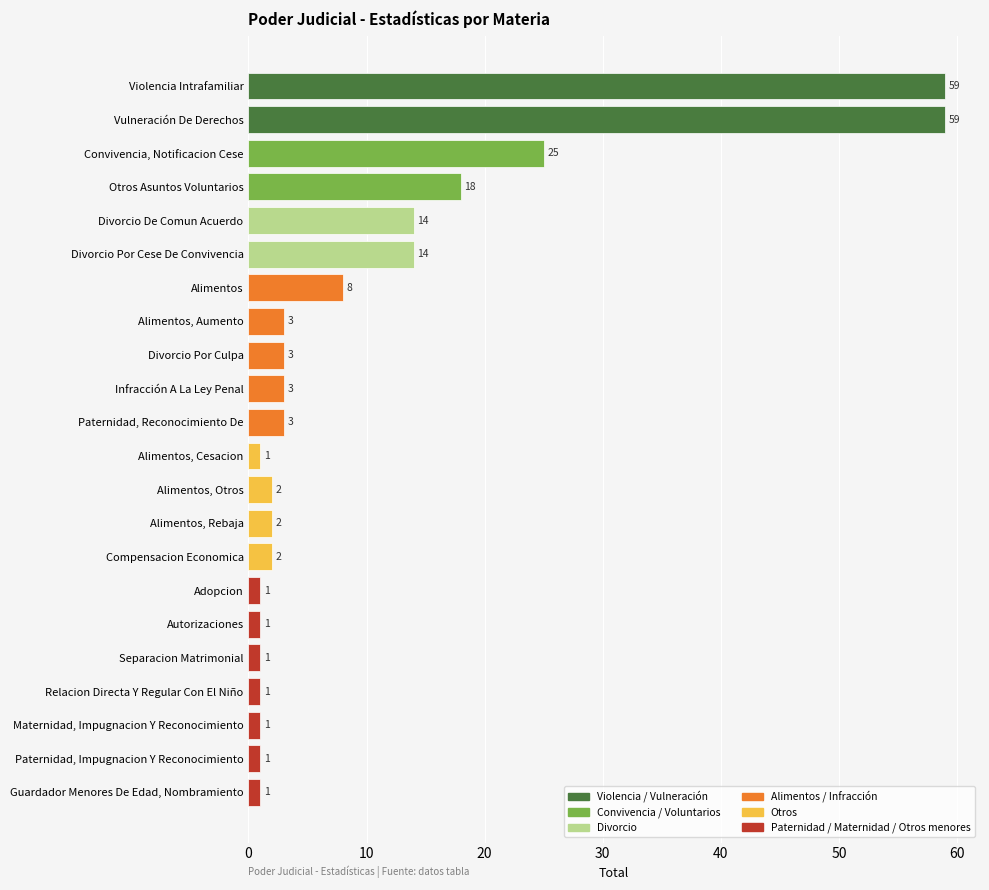

Between Alimentos and Guardador Menores De Edad, Nombramiento, which is larger?

Alimentos